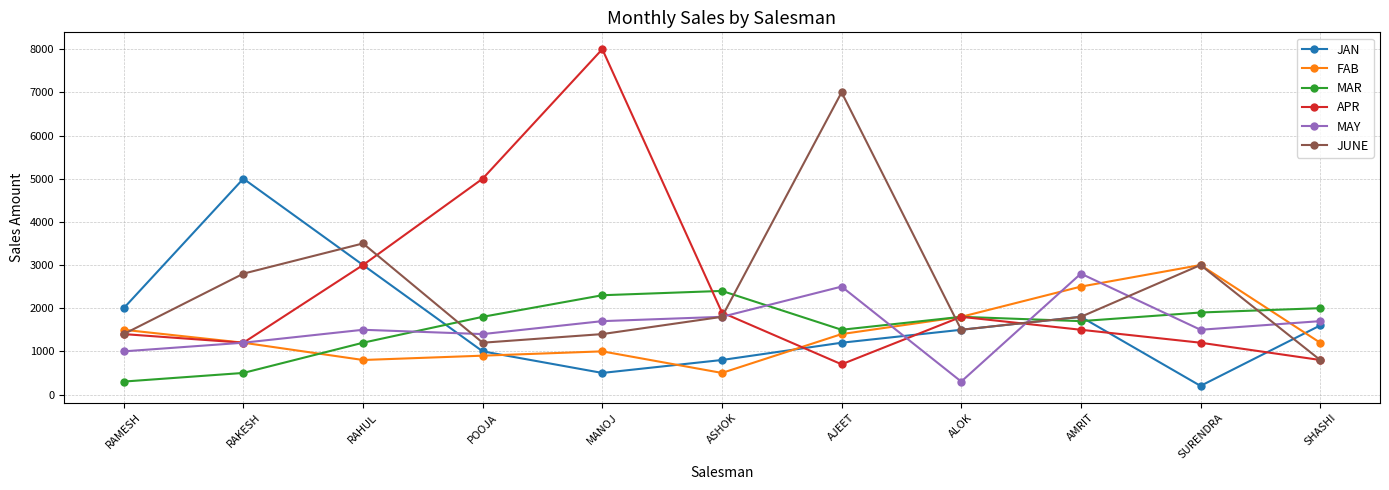

The FAB series shows 4165 at SURENDRA. True or false?

False